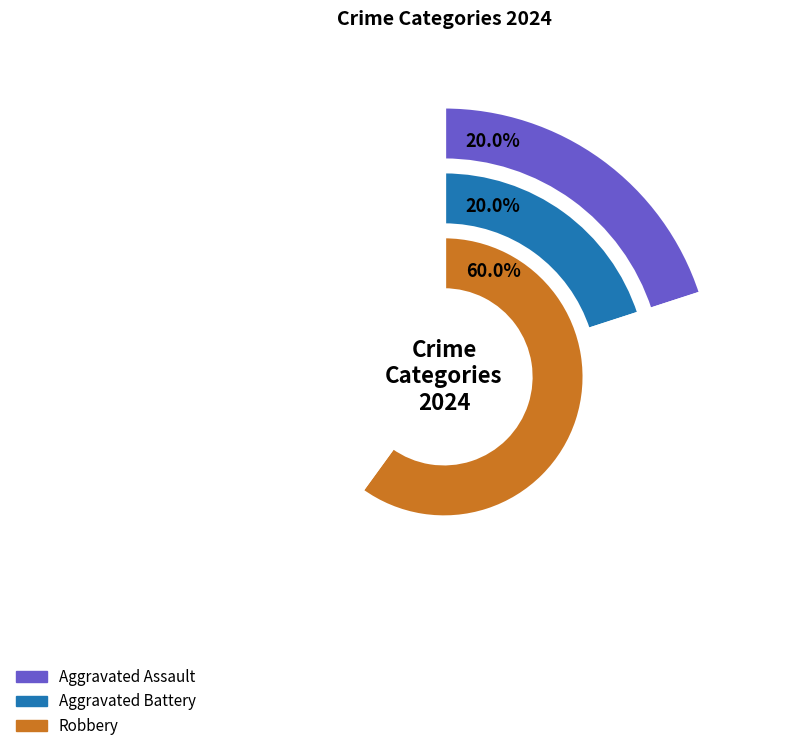

Combined, what portion of the pie is Aggravated Battery and Aggravated Assault?

40.0%